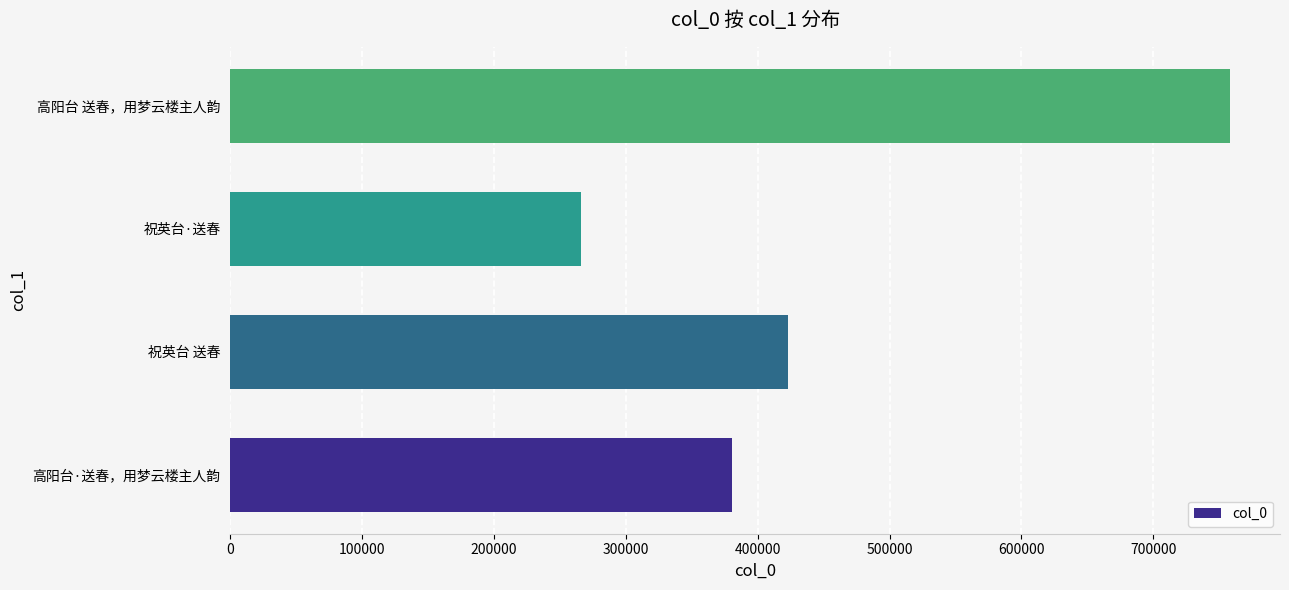

What is the sum of all values?

1827450